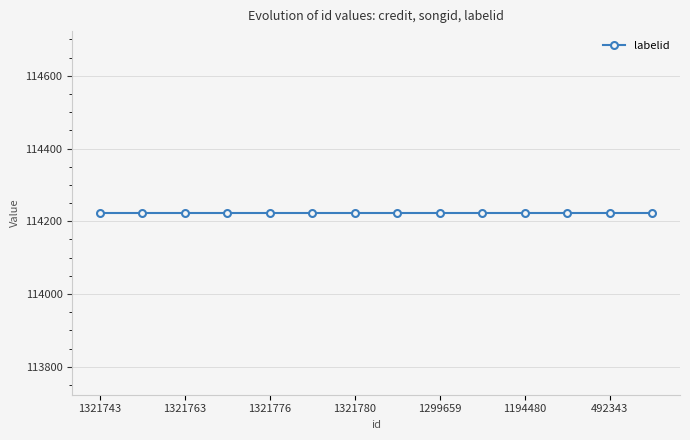

The credit series shows 621836 at 1321779. True or false?

False